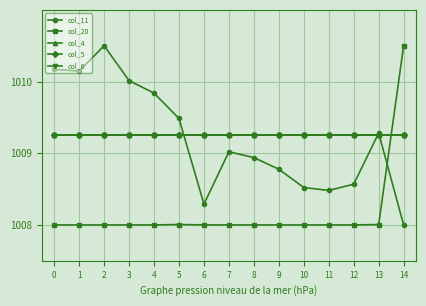

What is the sum of all col_20 values?

15122.5